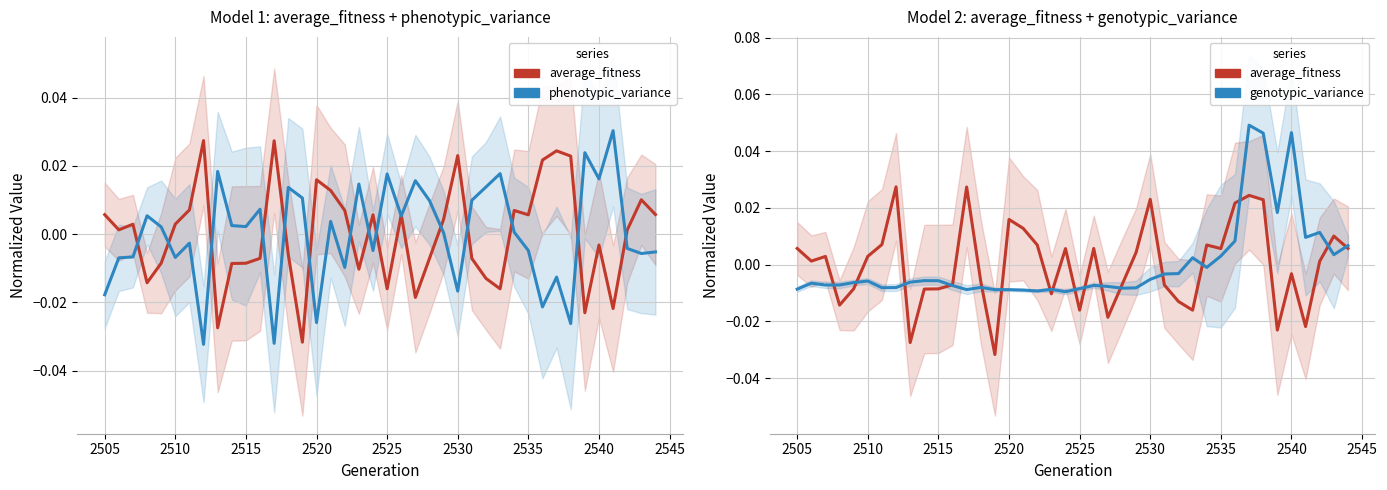

How many lines are shown in the chart?

3